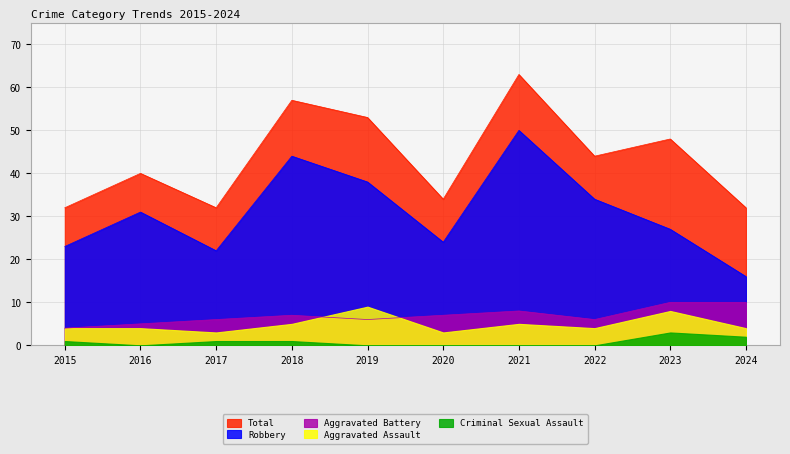

True or false: Robbery and Aggravated Battery cross at least once.

False